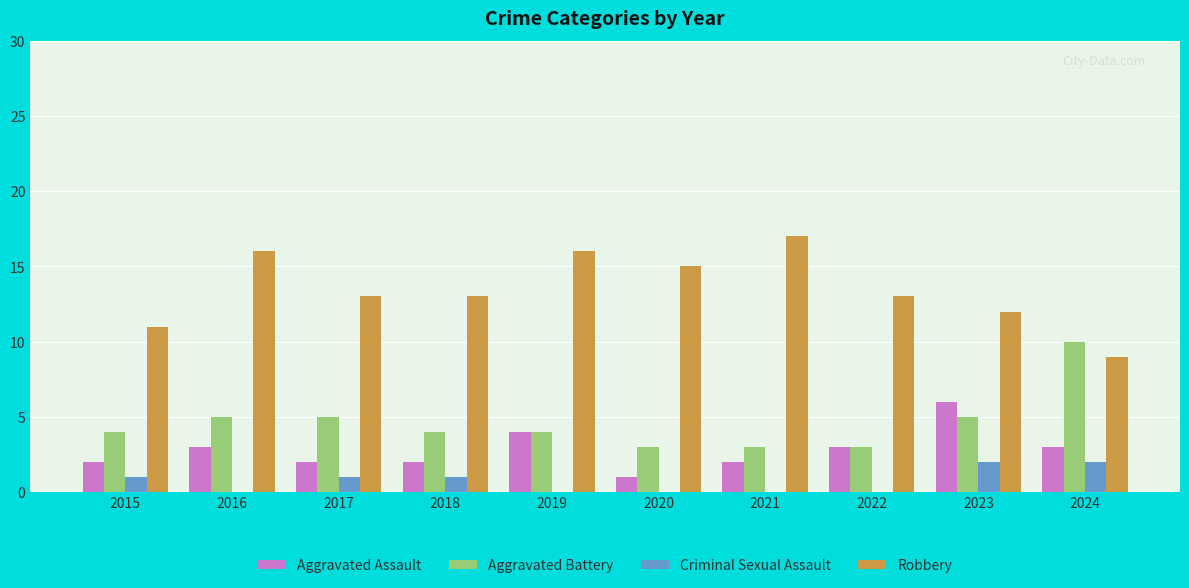

Reading right to left, transcribe all the data shown in this chart.

Aggravated Assault: 3	6	3	2	1	4	2	2	3	2
Aggravated Battery: 10	5	3	3	3	4	4	5	5	4
Criminal Sexual Assault: 2	2	0	0	0	0	1	1	0	1
Robbery: 9	12	13	17	15	16	13	13	16	11